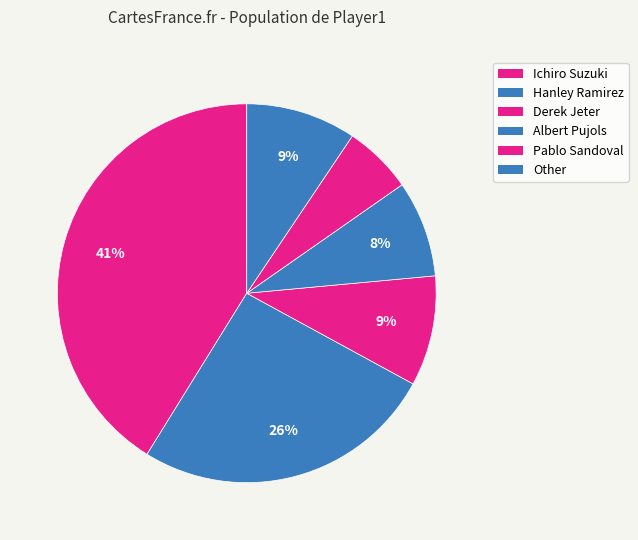

How many slices are in this pie chart?

6